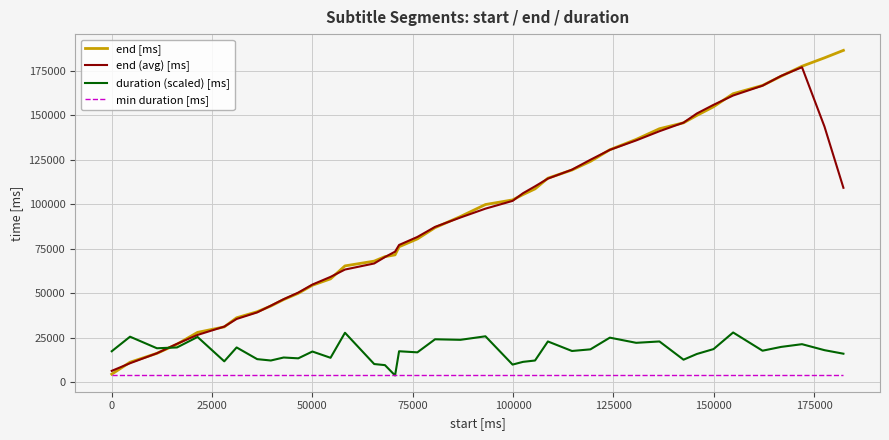

What is the highest value of the end [ms] series?

186520.0